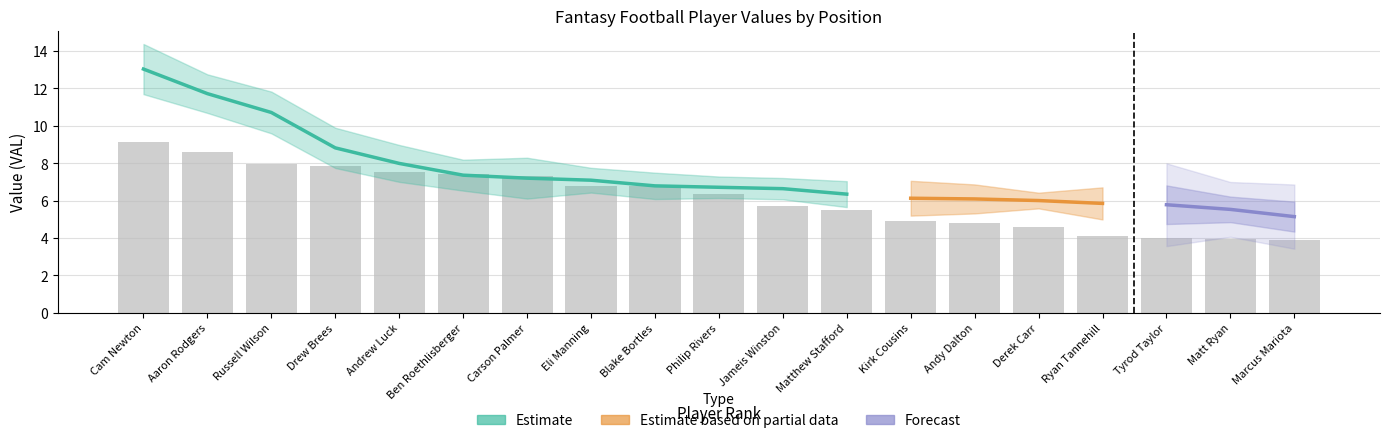

What is the maximum value shown in the chart?

13.0